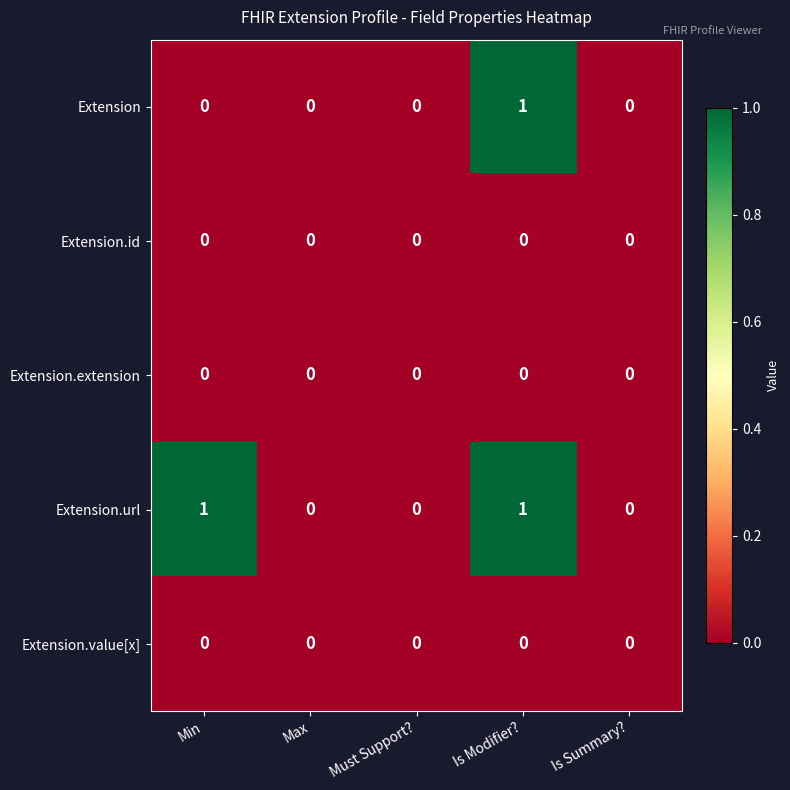

Which series changed the most between Min and Max?

Extension.url